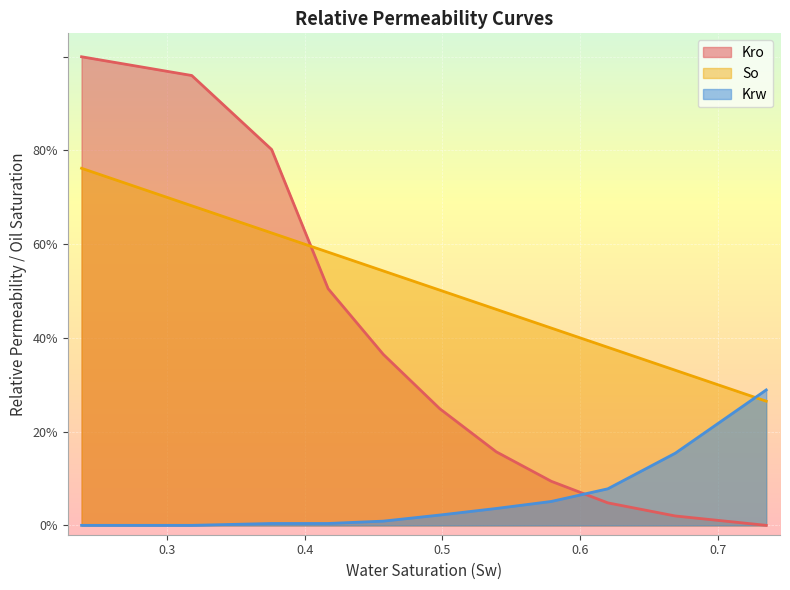

What is the label of the 8th point from the right?

0.417